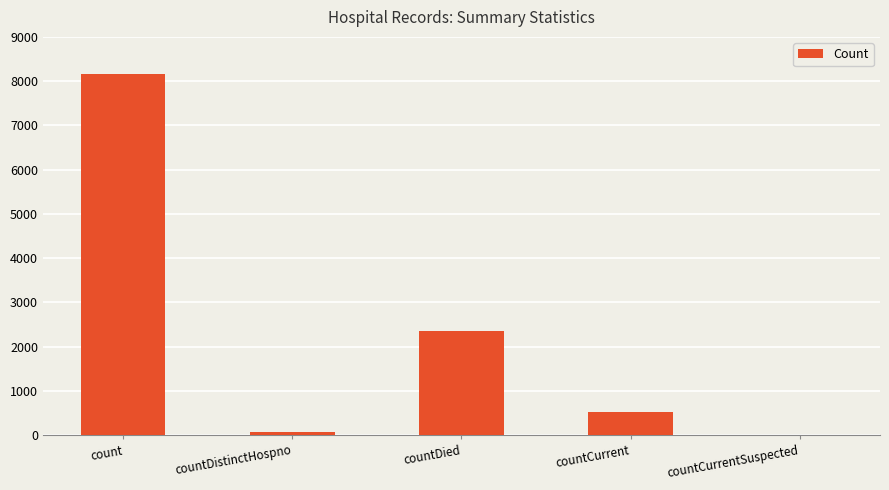

What is the maximum value shown in the chart?

8159